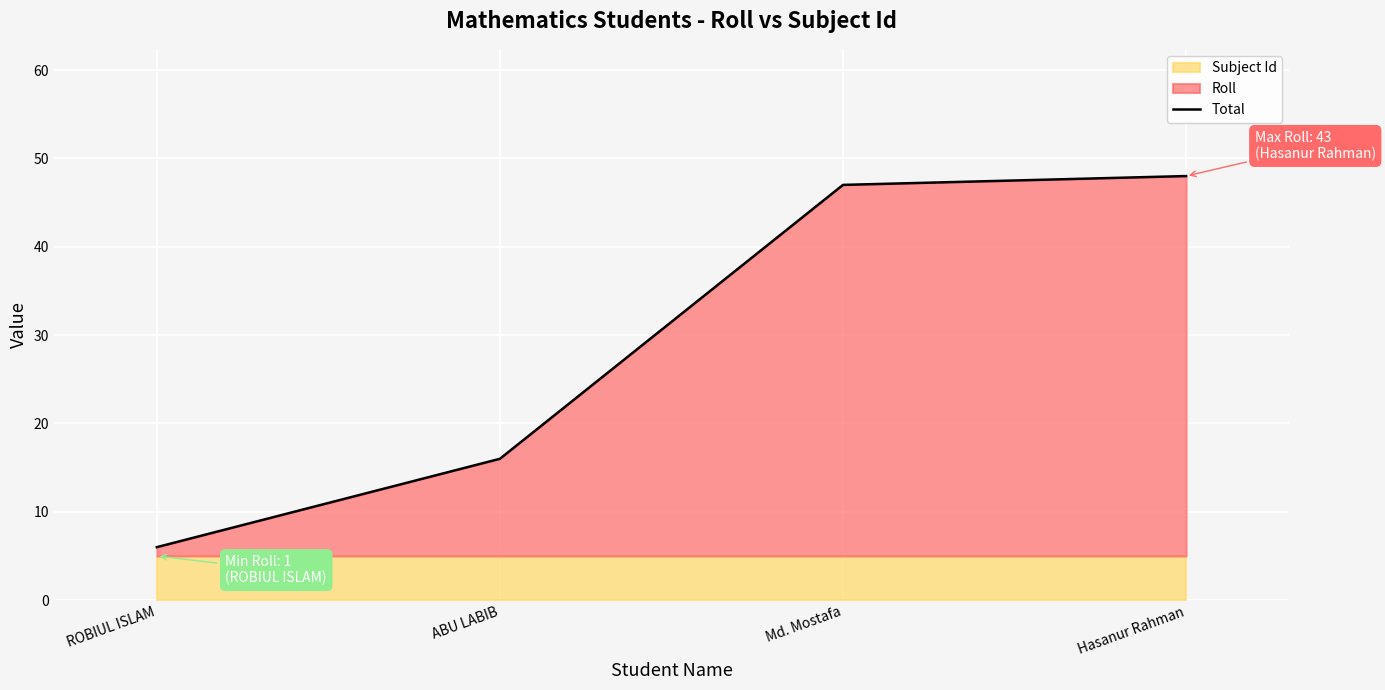

Rank the categories by value from highest to lowest.

Hasanur Rahman, Md. Mostafa, ABU LABIB, ROBIUL ISLAM